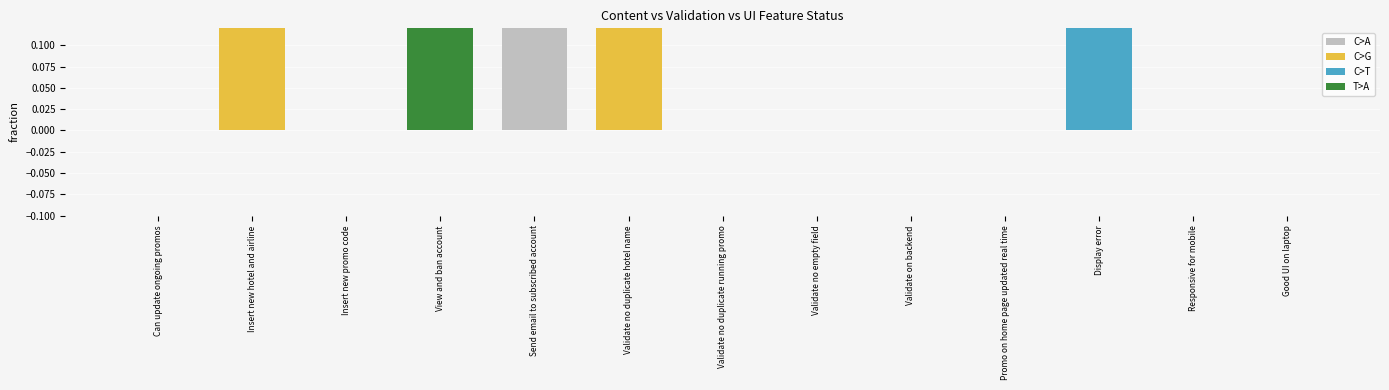

Reading left to right, what are all the values shown in this chart?

0	1	0	1	1	1	0	0	0	0	1	0	0